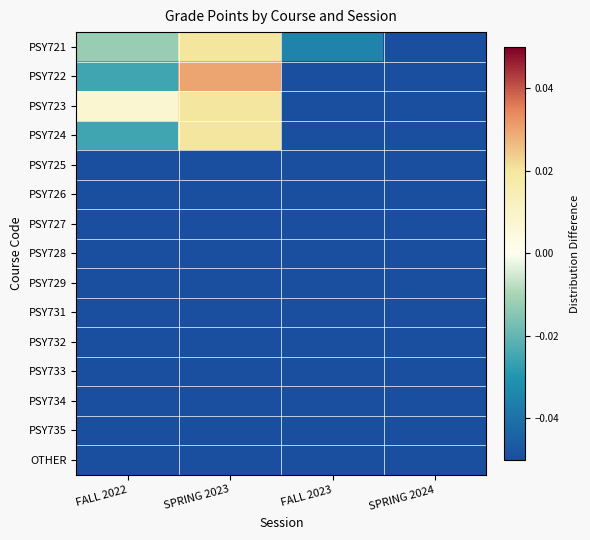

How many series are shown in this chart?

15